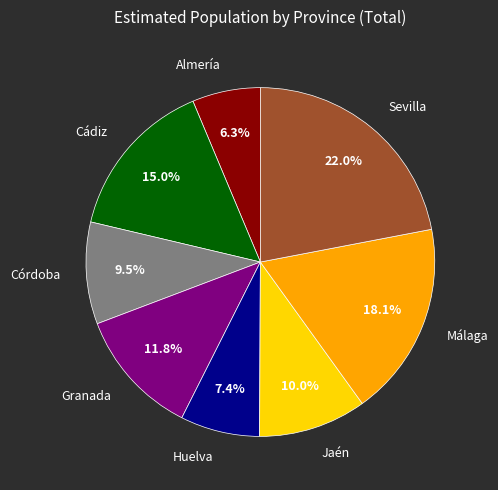

Between Granada and Cádiz, which is larger?

Cádiz